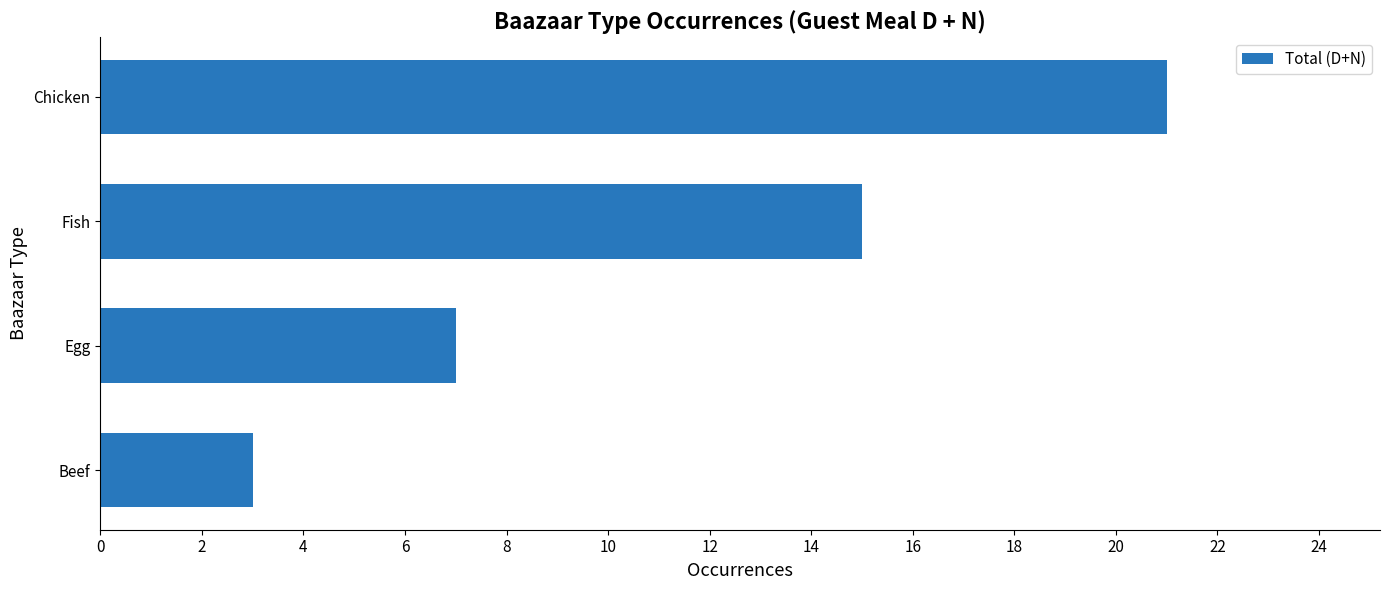

Reading bottom to top, extract all data points from this chart.

Beef=3	Egg=7	Fish=15	Chicken=21